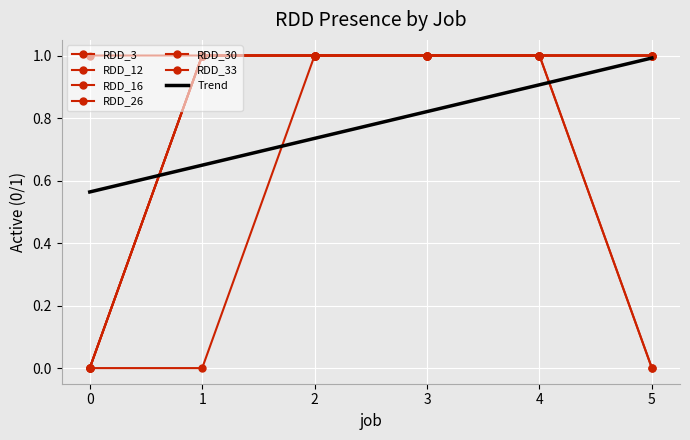

What is the greatest value displayed?

1